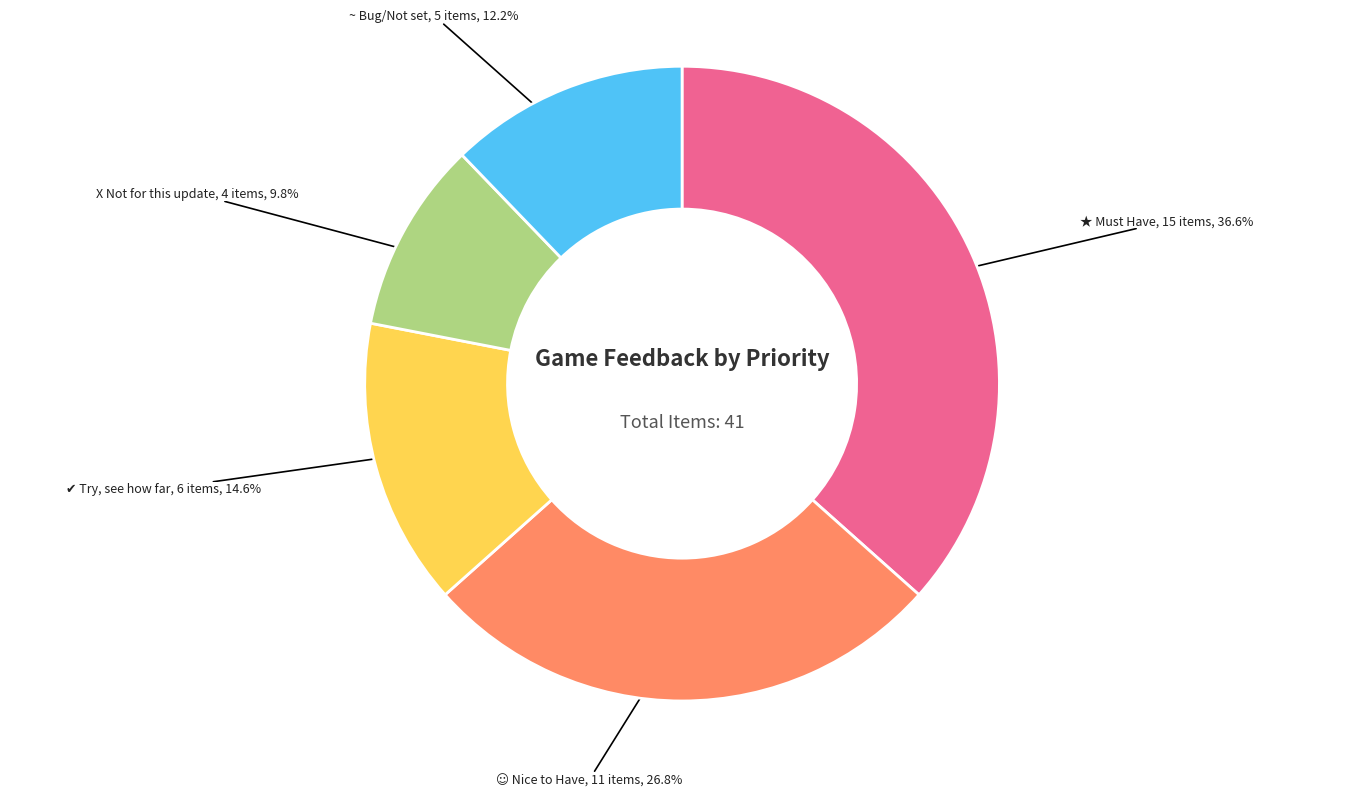

Which category has the smallest portion of the pie?

X Not for this update